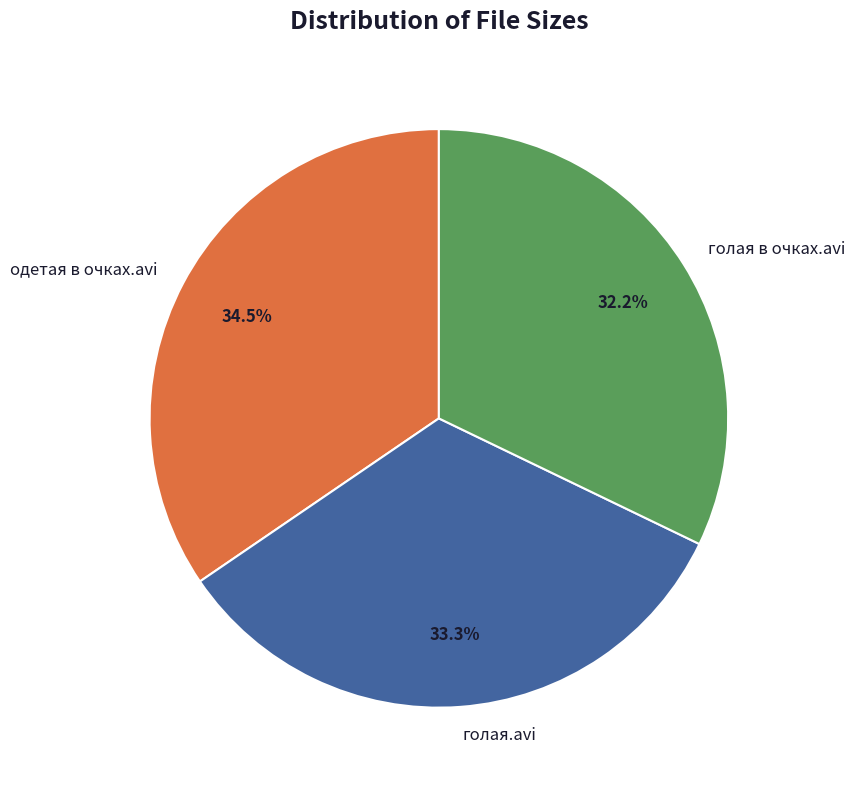

True or false: голая в очках.avi accounts for 32% of the total.

True